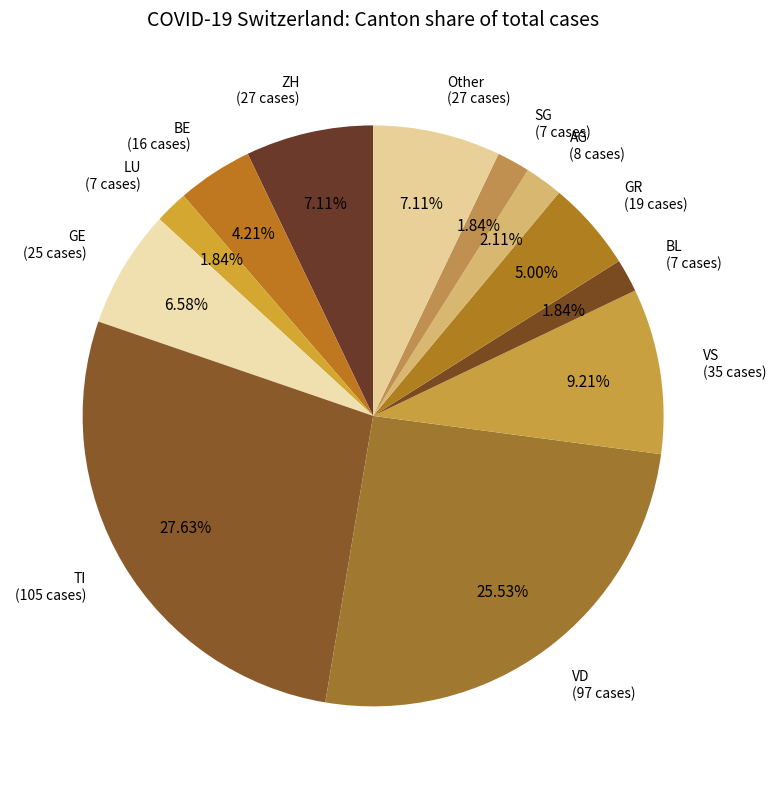

How many segments does this pie chart have?

12